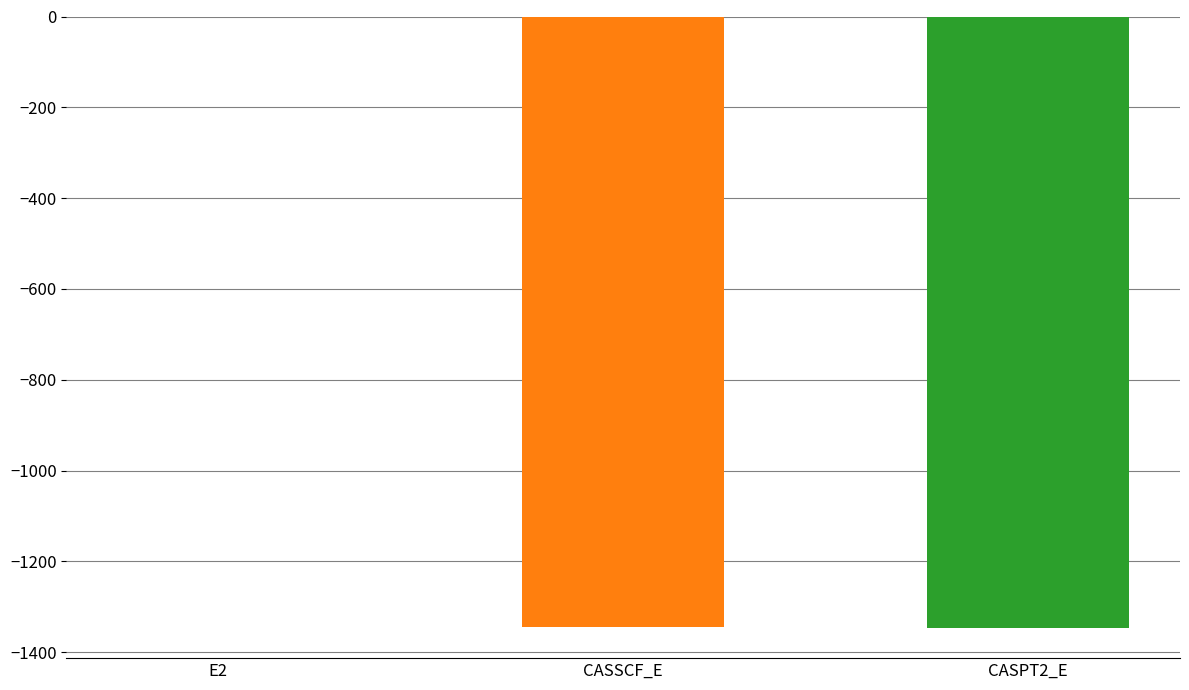

Rank the categories by value from highest to lowest.

E2, CASSCF_E, CASPT2_E